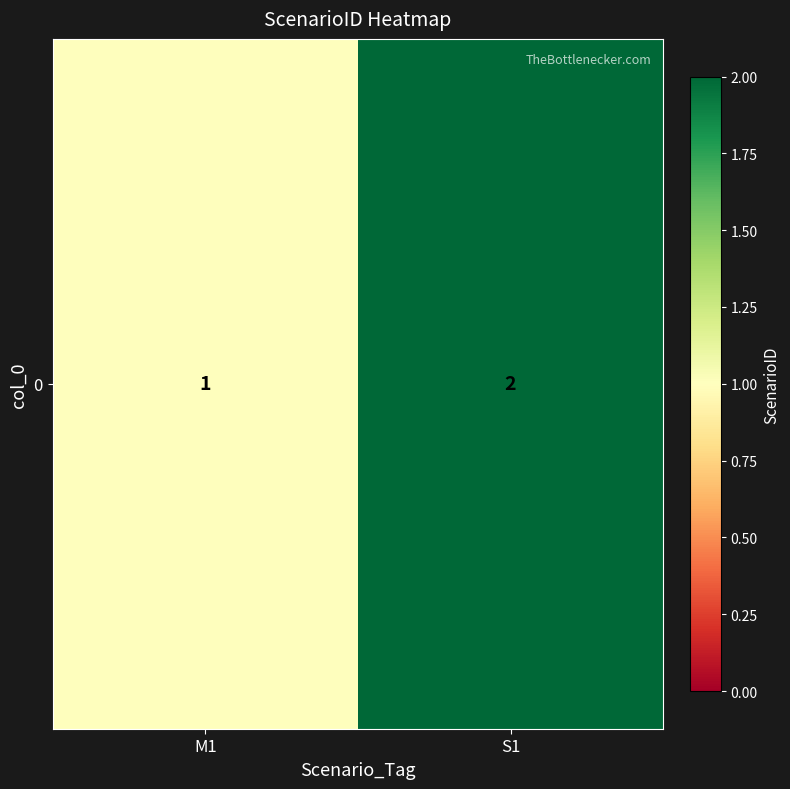

How many values are between 1 and 2?

2